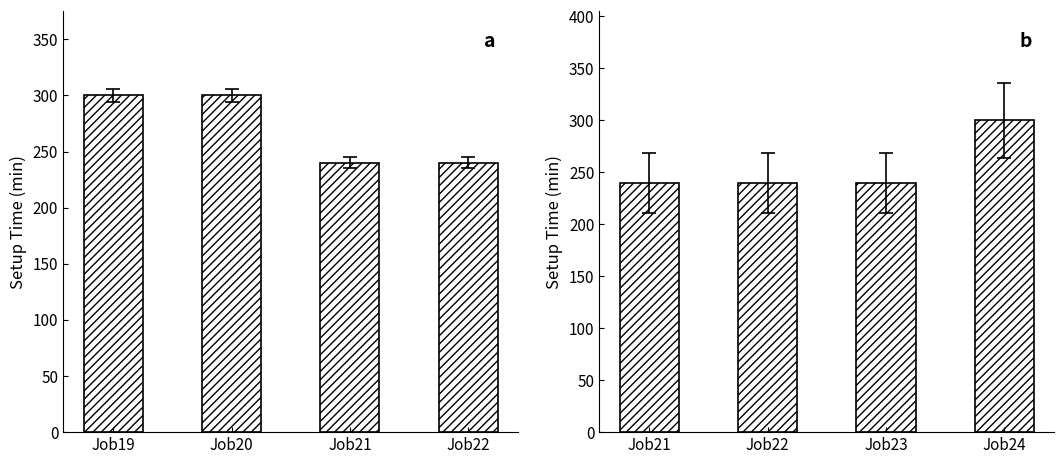

What is the minimum value shown in the chart?

240